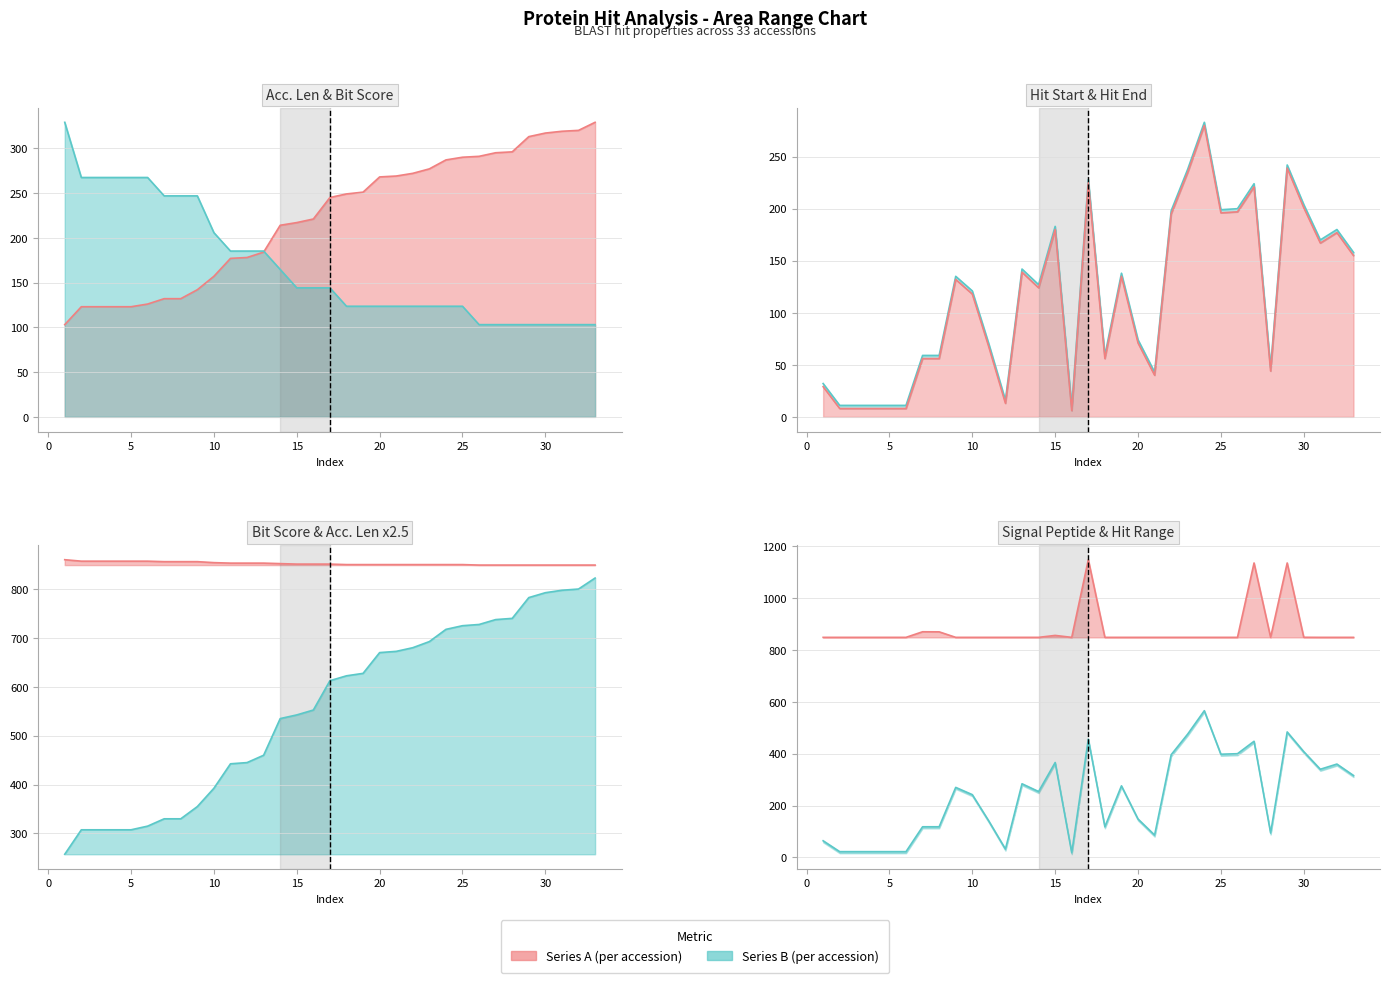

What is the sum of all Hit end values?

3794.0